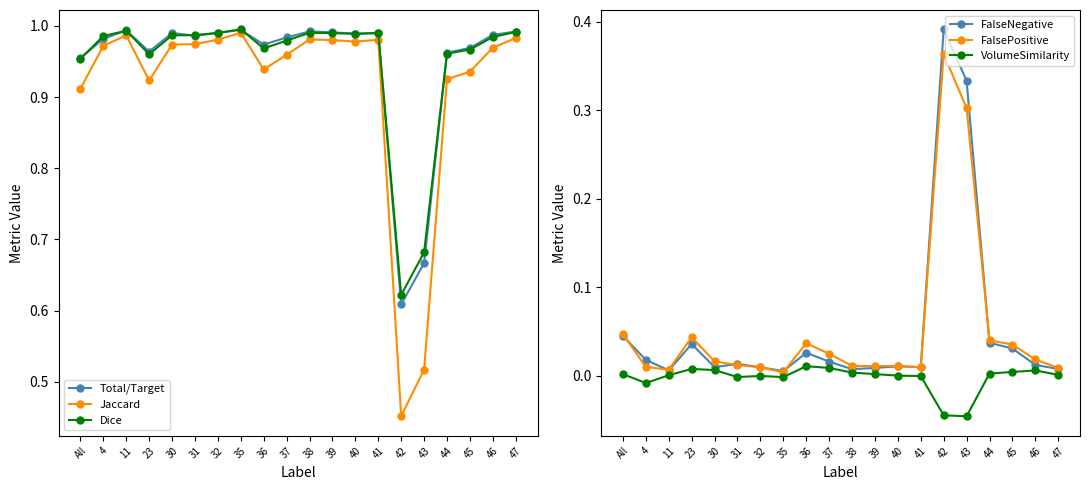

How many distinct data groups are displayed?

6